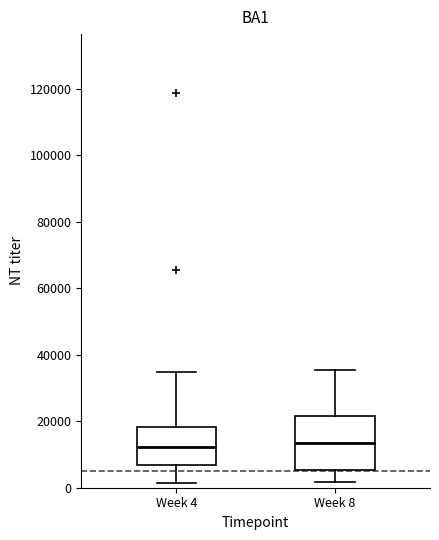

Where does the median line of the box for Week 4 sit on the y-axis? The values are not printed on the chart, so give them approximately, as read against the axis.

12000